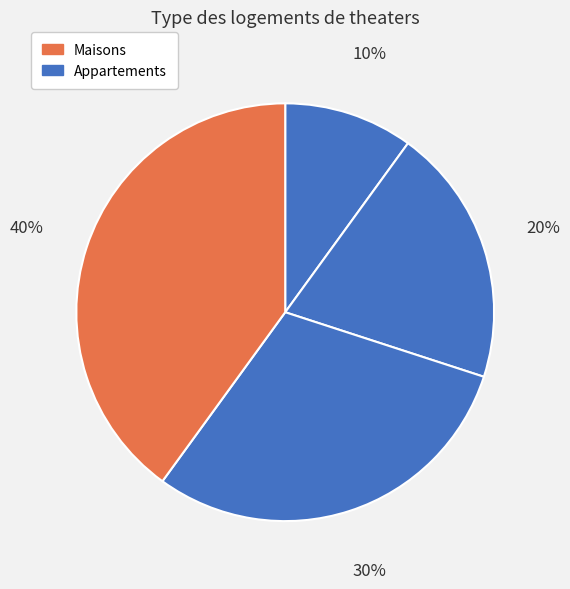

How many slices are in this pie chart?

4